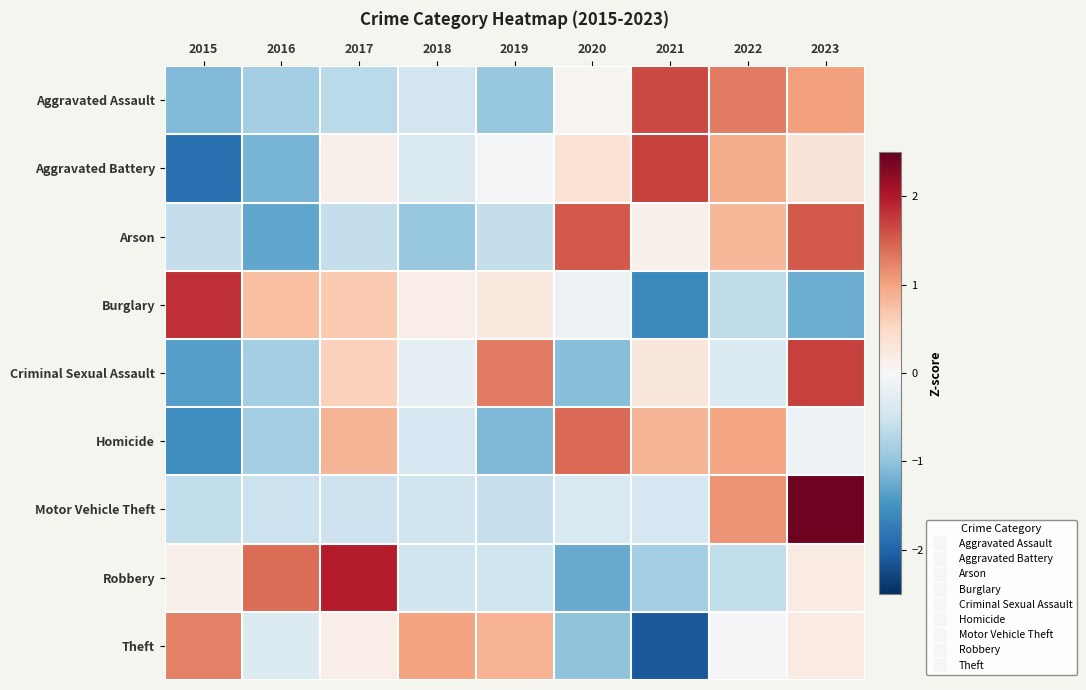

Between 2017 and 2022, which is larger?

2022